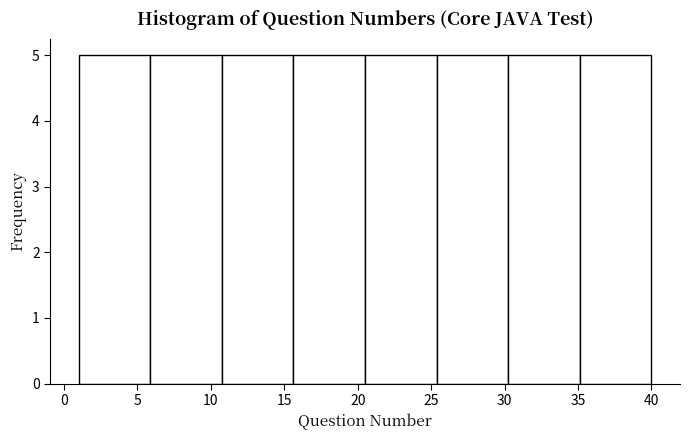

Reading left to right, list every bar in this chart as the range it spans on the x-axis followed by its height. Neither the bar edges nor the heights are printed on the chart, so give them approximately, as read against the axes.

1.0 to 6.0: 5
6.0 to 11.0: 5
11.0 to 15.5: 5
15.5 to 20.5: 5
20.5 to 25.5: 5
25.5 to 30.5: 5
30.5 to 35.0: 5
35.0 to 40.0: 5